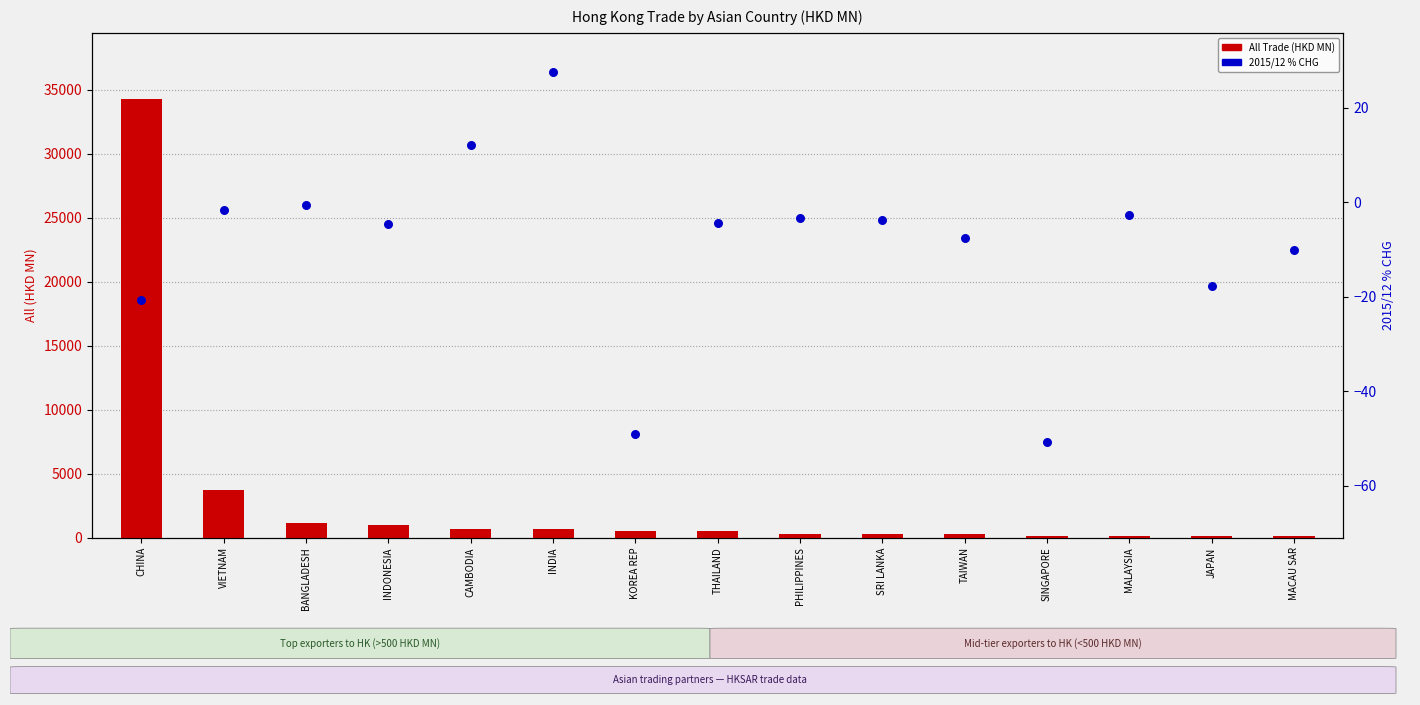

Which series contains the highest Y value?

All Trade (HKD MN)